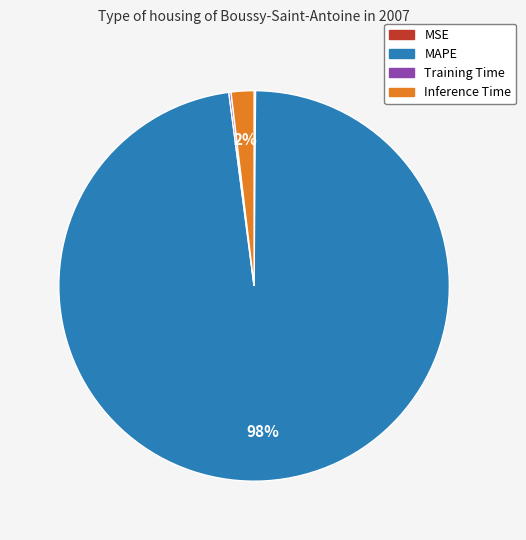

To the nearest percent, what is the difference between the largest and smallest slice percentages?

98%